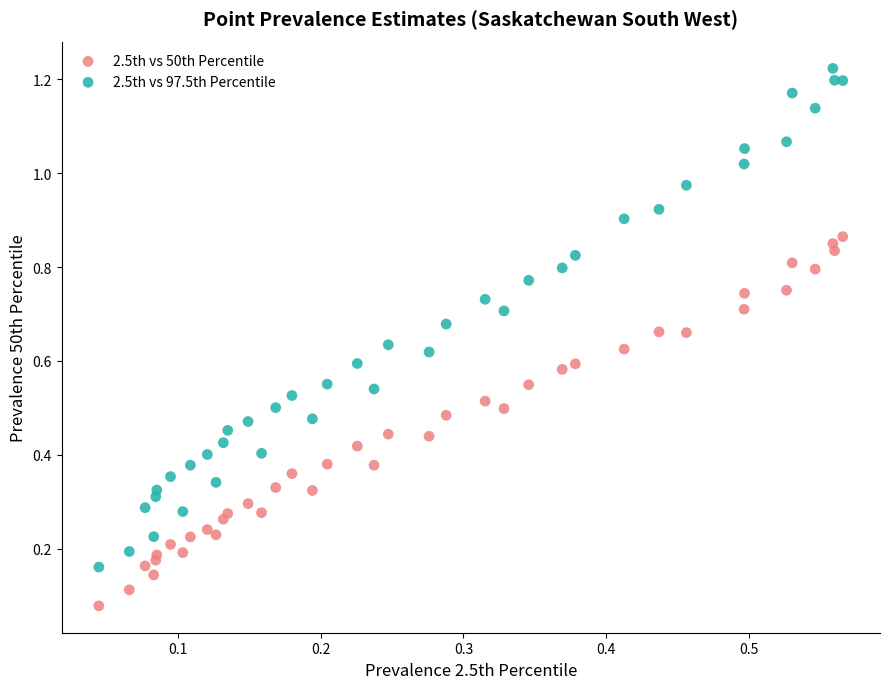

Which series reaches the maximum Y coordinate?

2.5th vs 97.5th Percentile